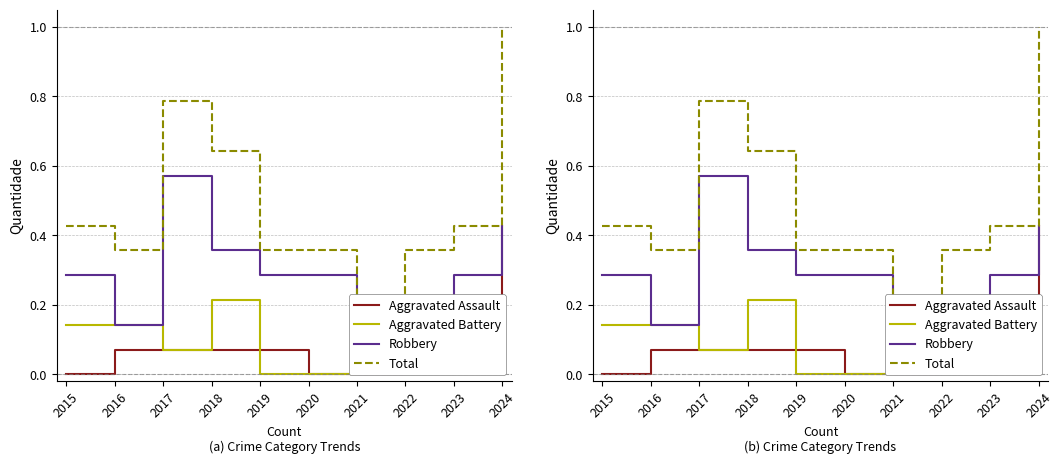

True or false: Robbery and Aggravated Assault intersect in this chart.

False